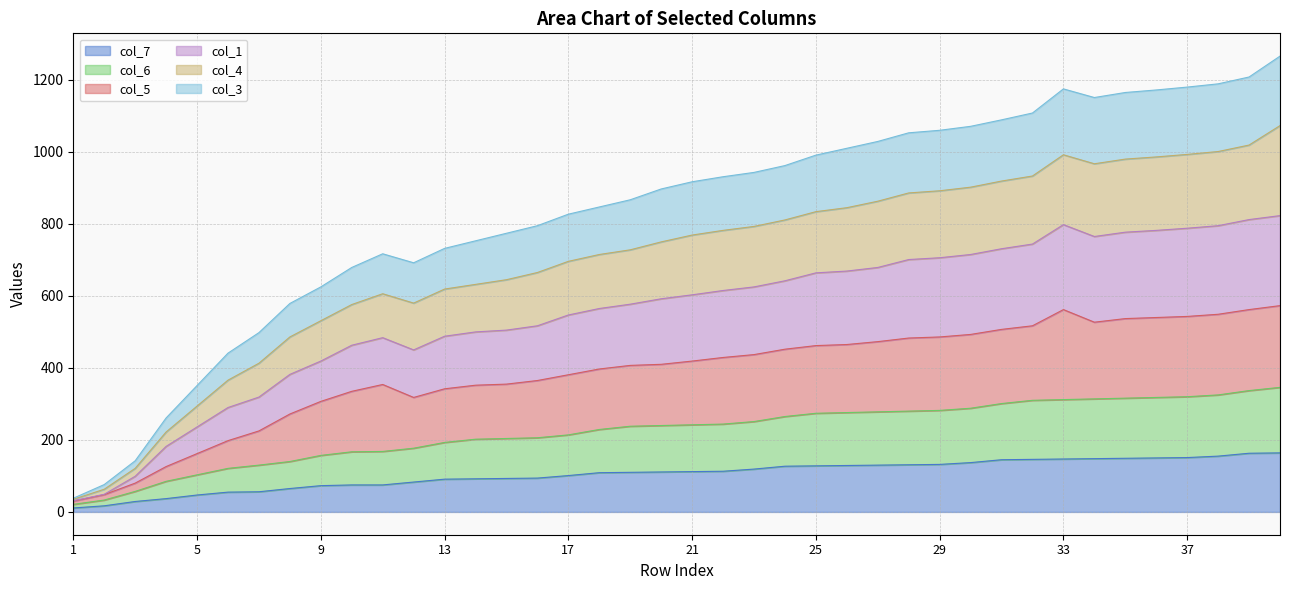

Does the chart have visible grid lines?

Yes